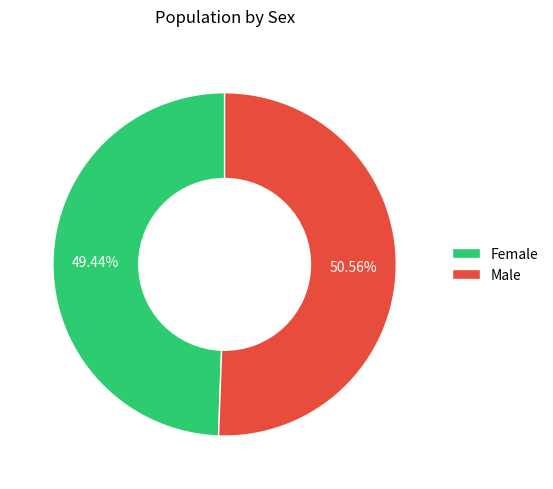

Which has a higher value, Female or Male?

Male